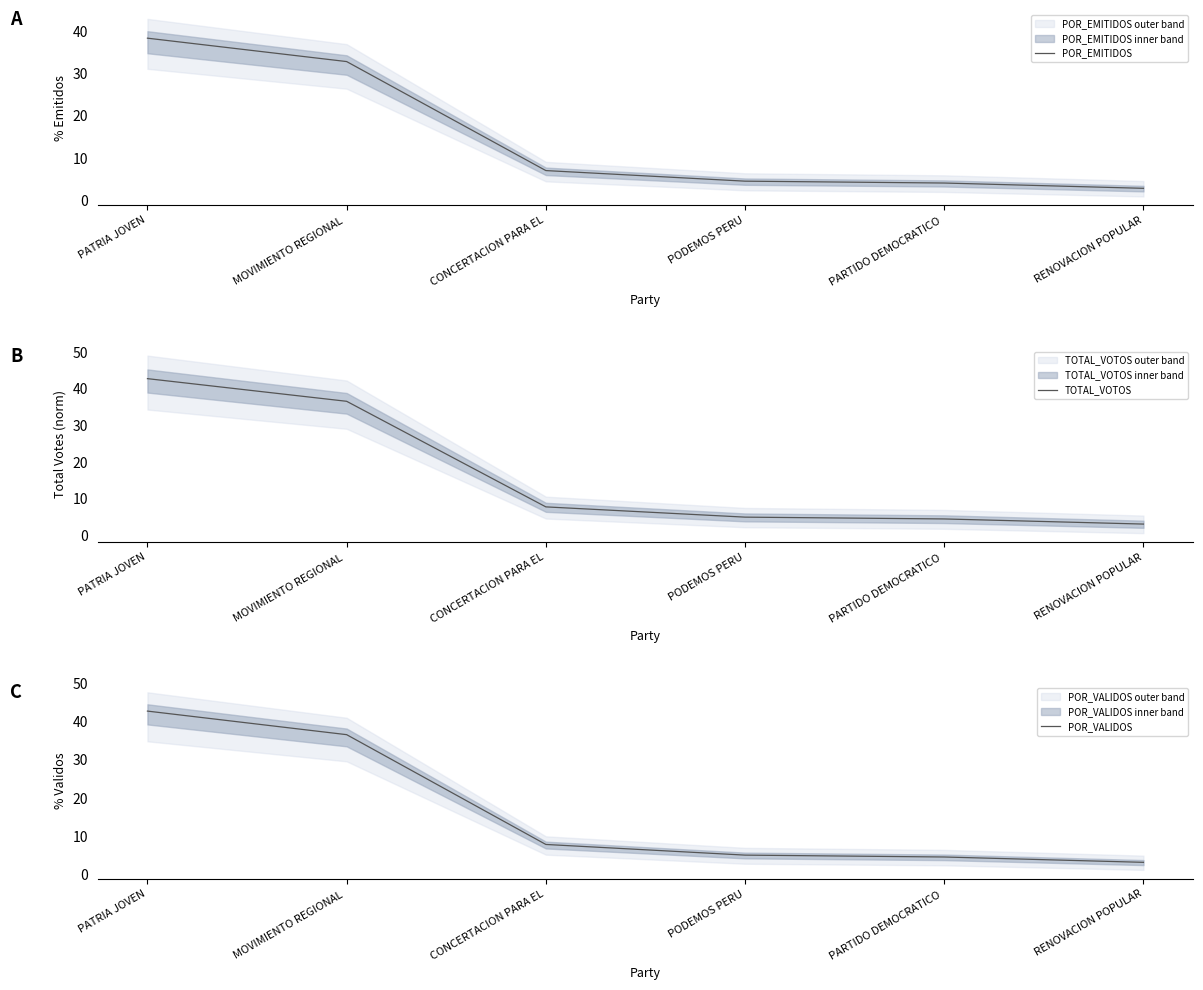

How many data points in POR_VALIDOS are less than 7?

3